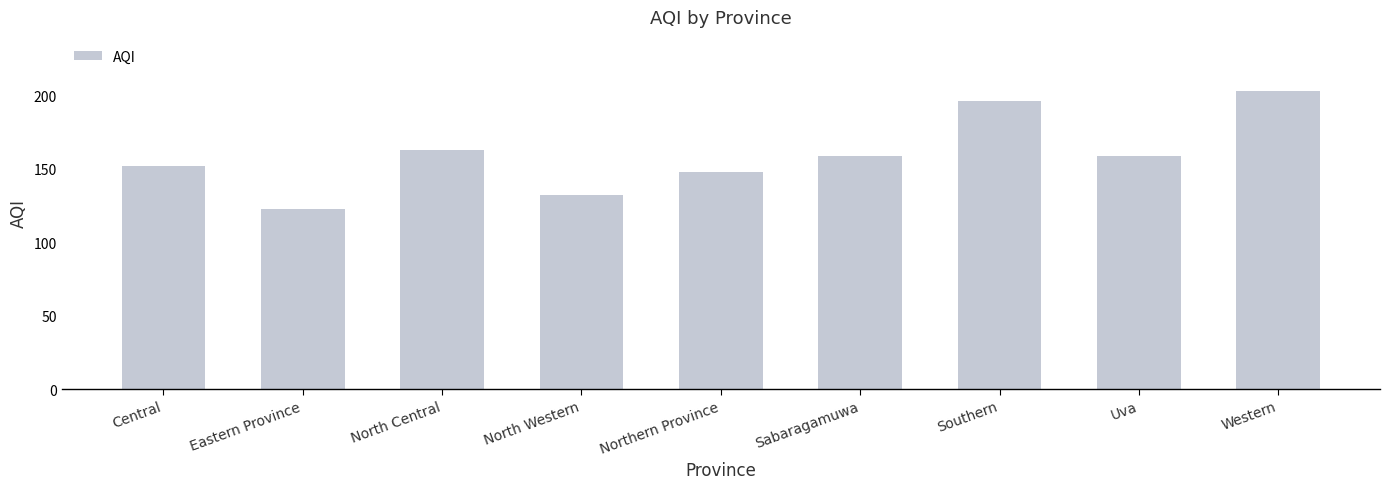

What is the greatest value displayed?

203